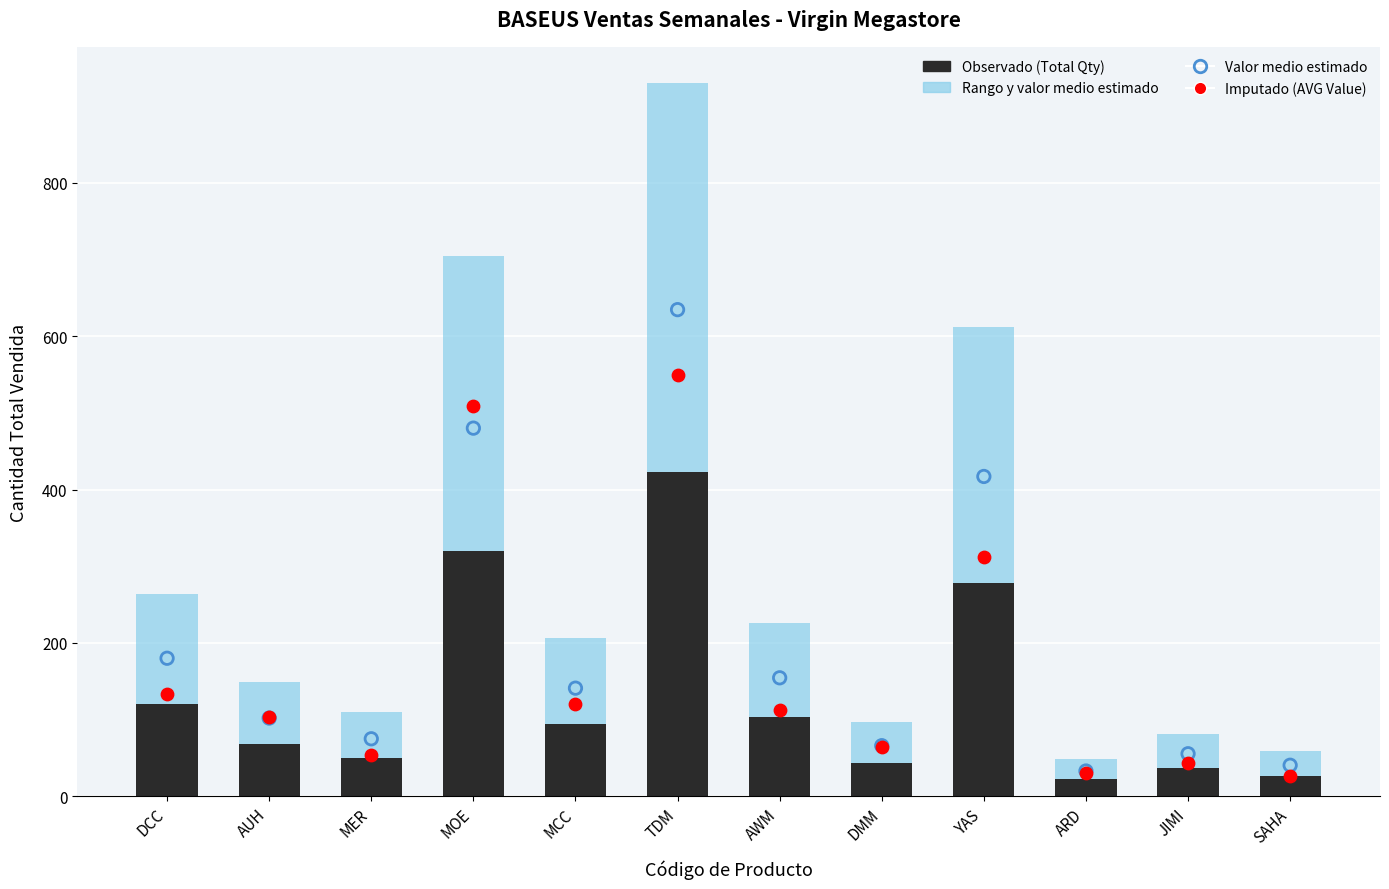

What is the total value across all series at DCC?

697.6